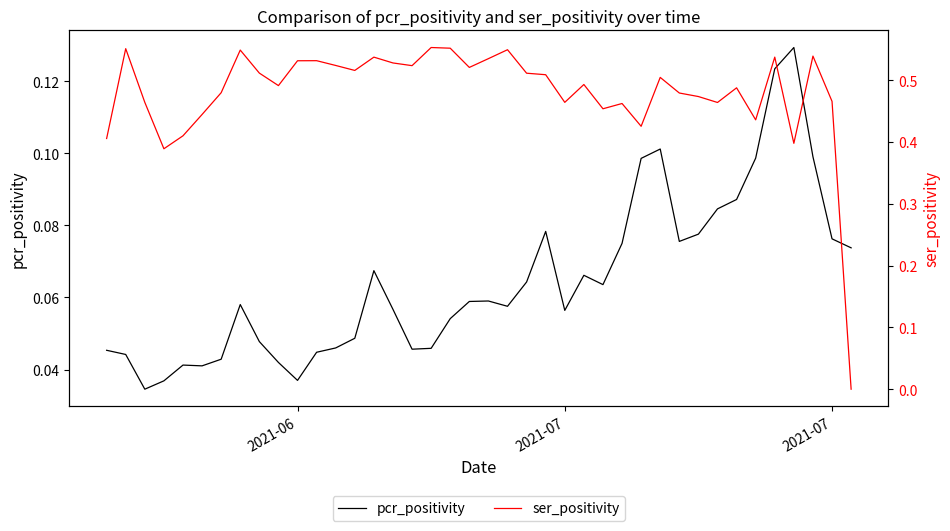

Does the chart have visible grid lines?

No